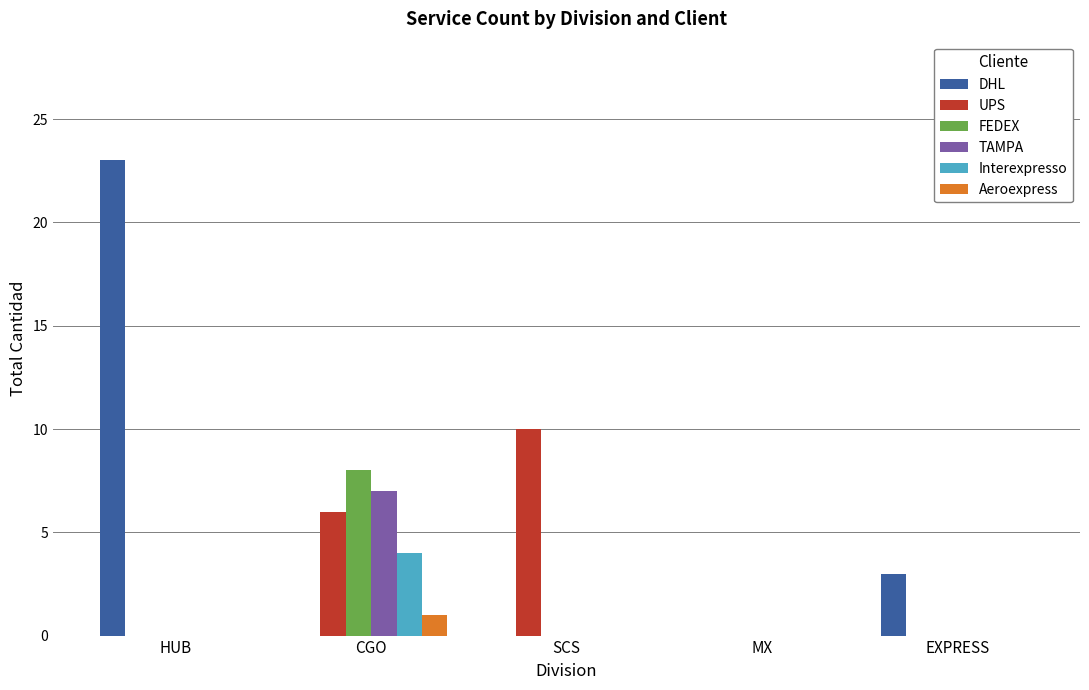

What is the average value of the DHL series?

5